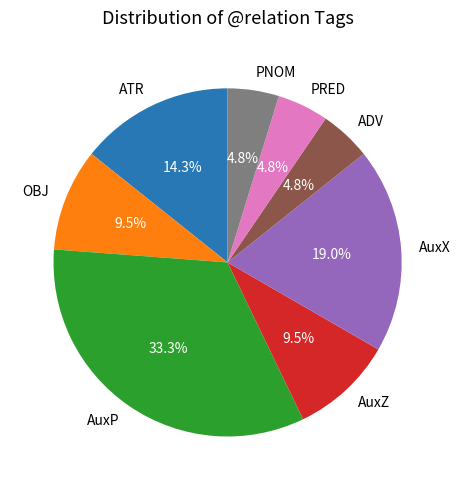

Which slice is the largest?

AuxP